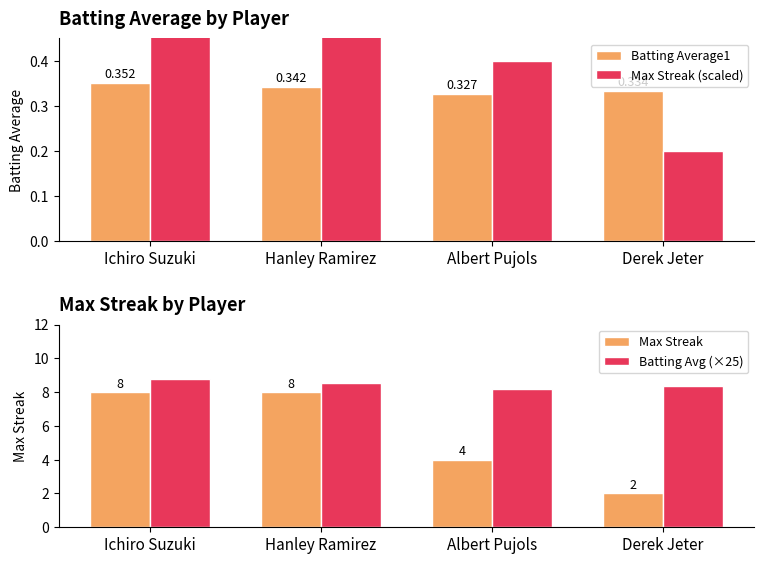

At how many categories does at least one series exceed 3?

4